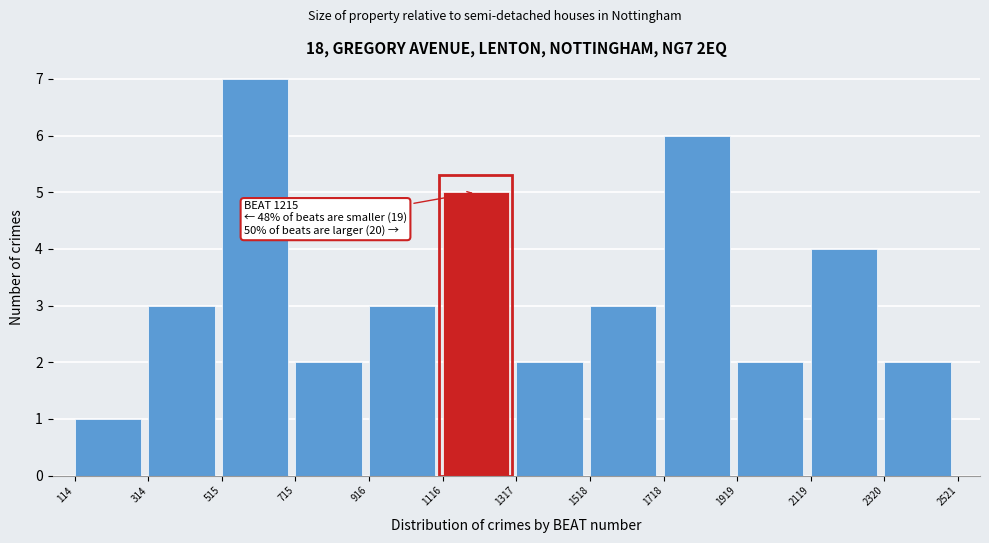

Over which range of the x-axis is the bar tallest?

515 to 715